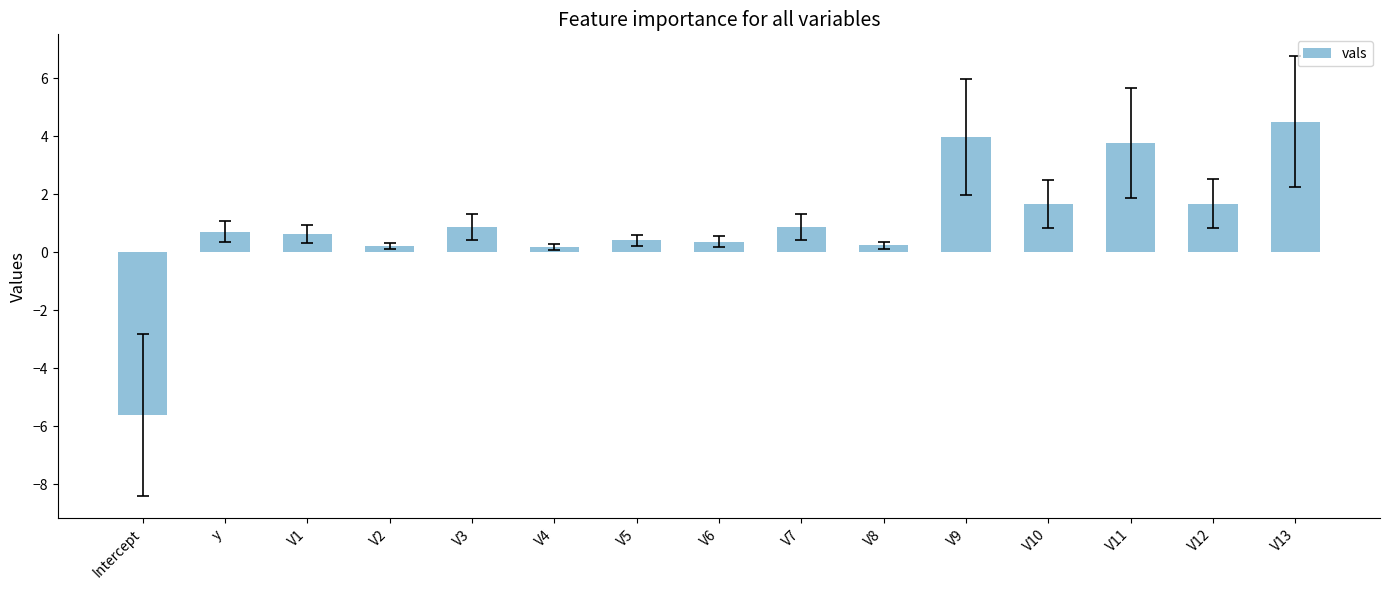

Where does the data first go above 0?

y